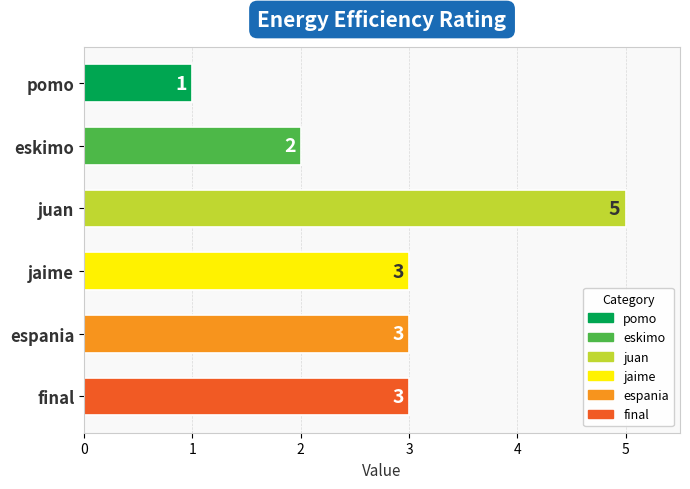

True or false: the data shows 2 at pomo.

False